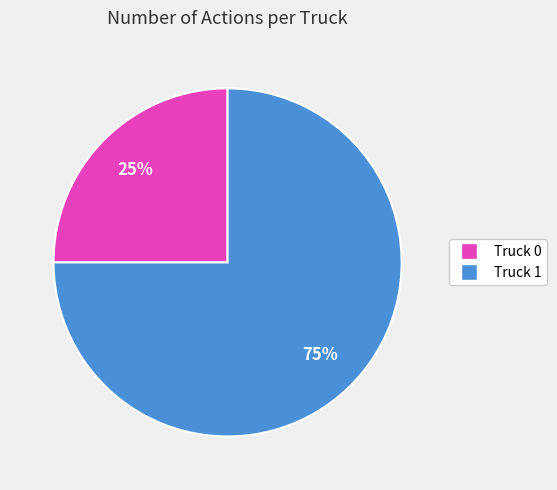

To the nearest percent, what percentage of the pie is Truck 0?

25%